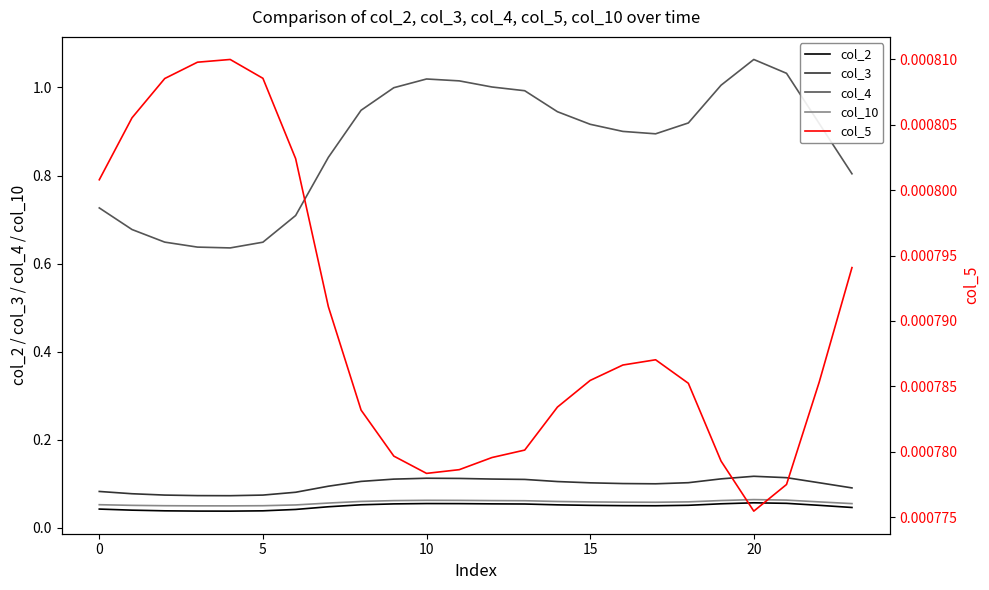

At which label is col_5 closest to 0?

20